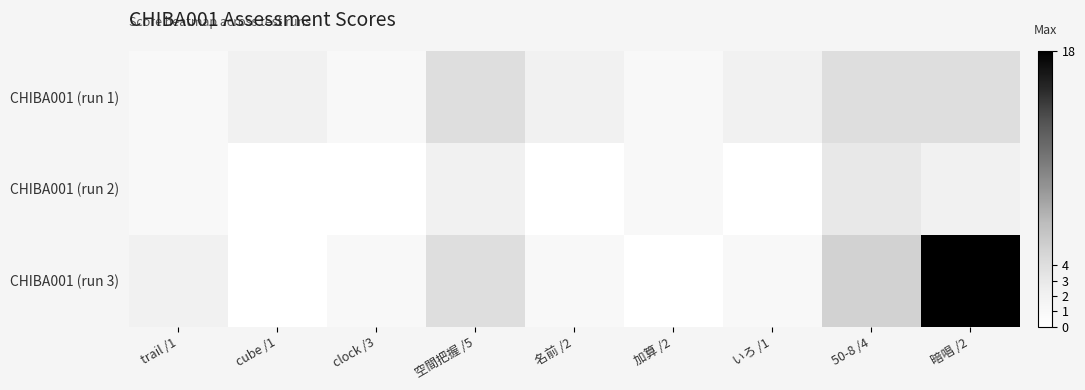

Reading left to right, extract all data points from this chart.

CHIBA001 (run 1): trail /1=1	cube /1=2	clock /3=1	空間把握 /5=4	名前 /2=2	加算 /2=1	いろ /1=2	50-8 /4=4	暗唱 /2=4
CHIBA001 (run 2): trail /1=1	cube /1=0	clock /3=0	空間把握 /5=2	名前 /2=0	加算 /2=1	いろ /1=0	50-8 /4=3	暗唱 /2=2
CHIBA001 (run 3): trail /1=2	cube /1=0	clock /3=1	空間把握 /5=4	名前 /2=1	加算 /2=0	いろ /1=1	50-8 /4=5	暗唱 /2=18